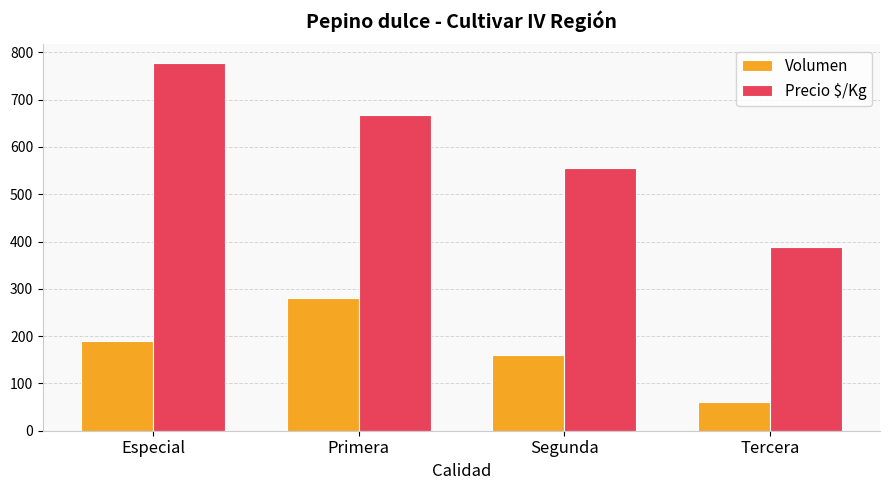

At how many categories does at least one series exceed 535?

3